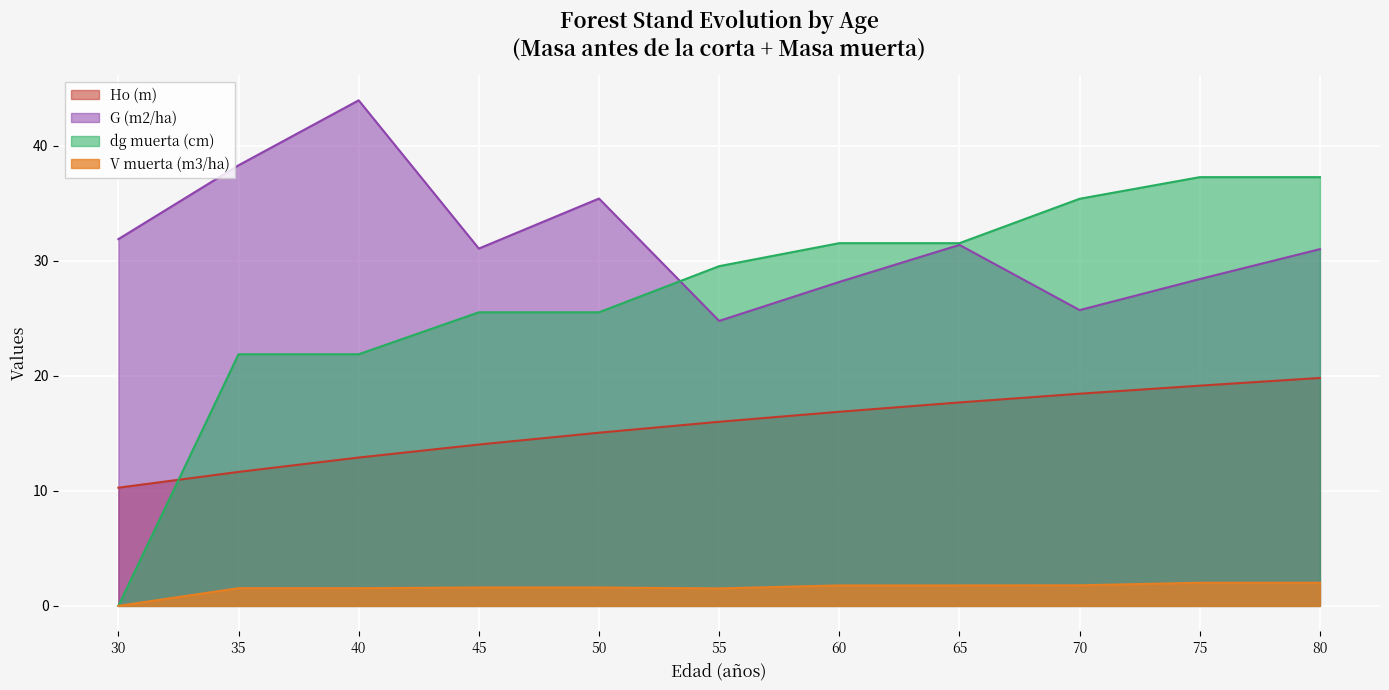

What is the maximum value for V muerta (m3/ha)?

2.0